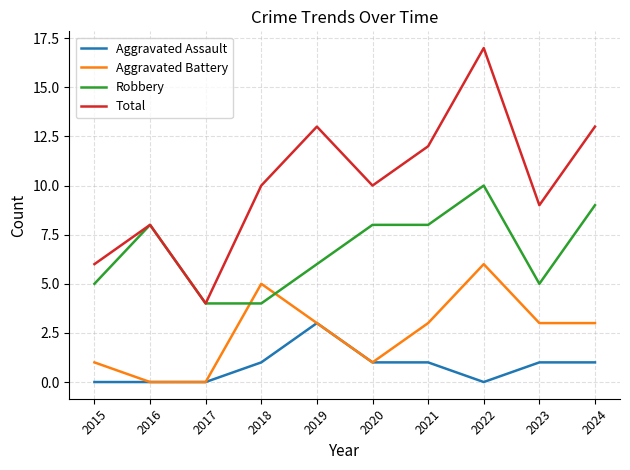

Reading left to right, extract all data points from this chart.

Aggravated Assault: 2015=0	2016=0	2017=0	2018=1	2019=3	2020=1	2021=1	2022=0	2023=1	2024=1
Aggravated Battery: 2015=1	2016=0	2017=0	2018=5	2019=3	2020=1	2021=3	2022=6	2023=3	2024=3
Robbery: 2015=5	2016=8	2017=4	2018=4	2019=6	2020=8	2021=8	2022=10	2023=5	2024=9
Total: 2015=6	2016=8	2017=4	2018=10	2019=13	2020=10	2021=12	2022=17	2023=9	2024=13